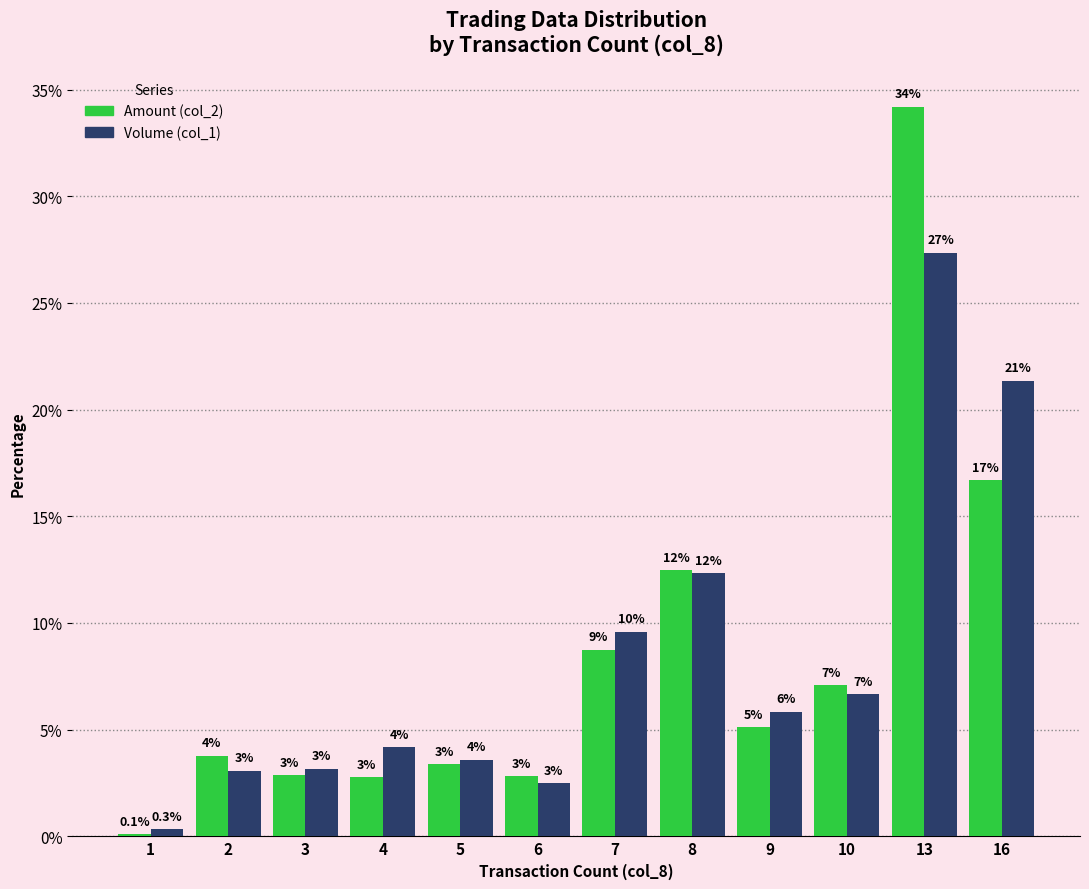

What is the highest value of the Volume (col_1) series?

27.4